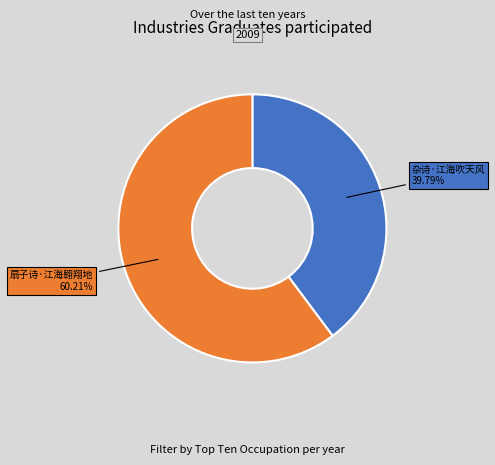

Approximately how many times larger is the value at 杂诗·江海吹天风 compared to 扇子诗·江海翱翔地?

0.7